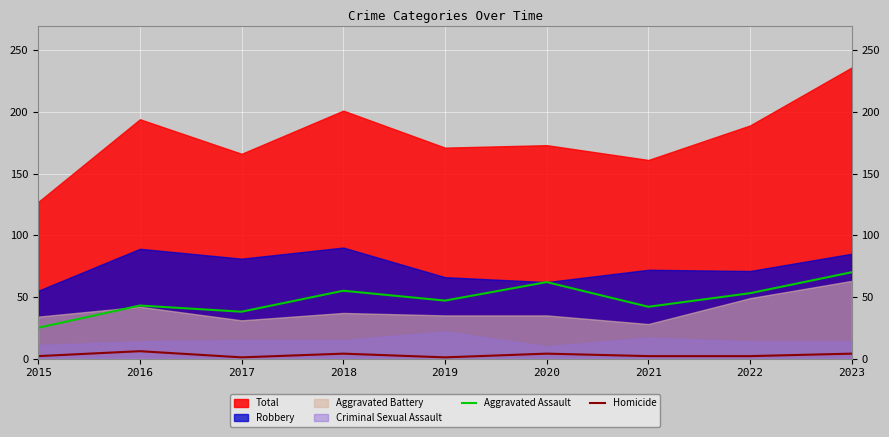

True or false: Homicide and Aggravated Assault intersect in this chart.

False